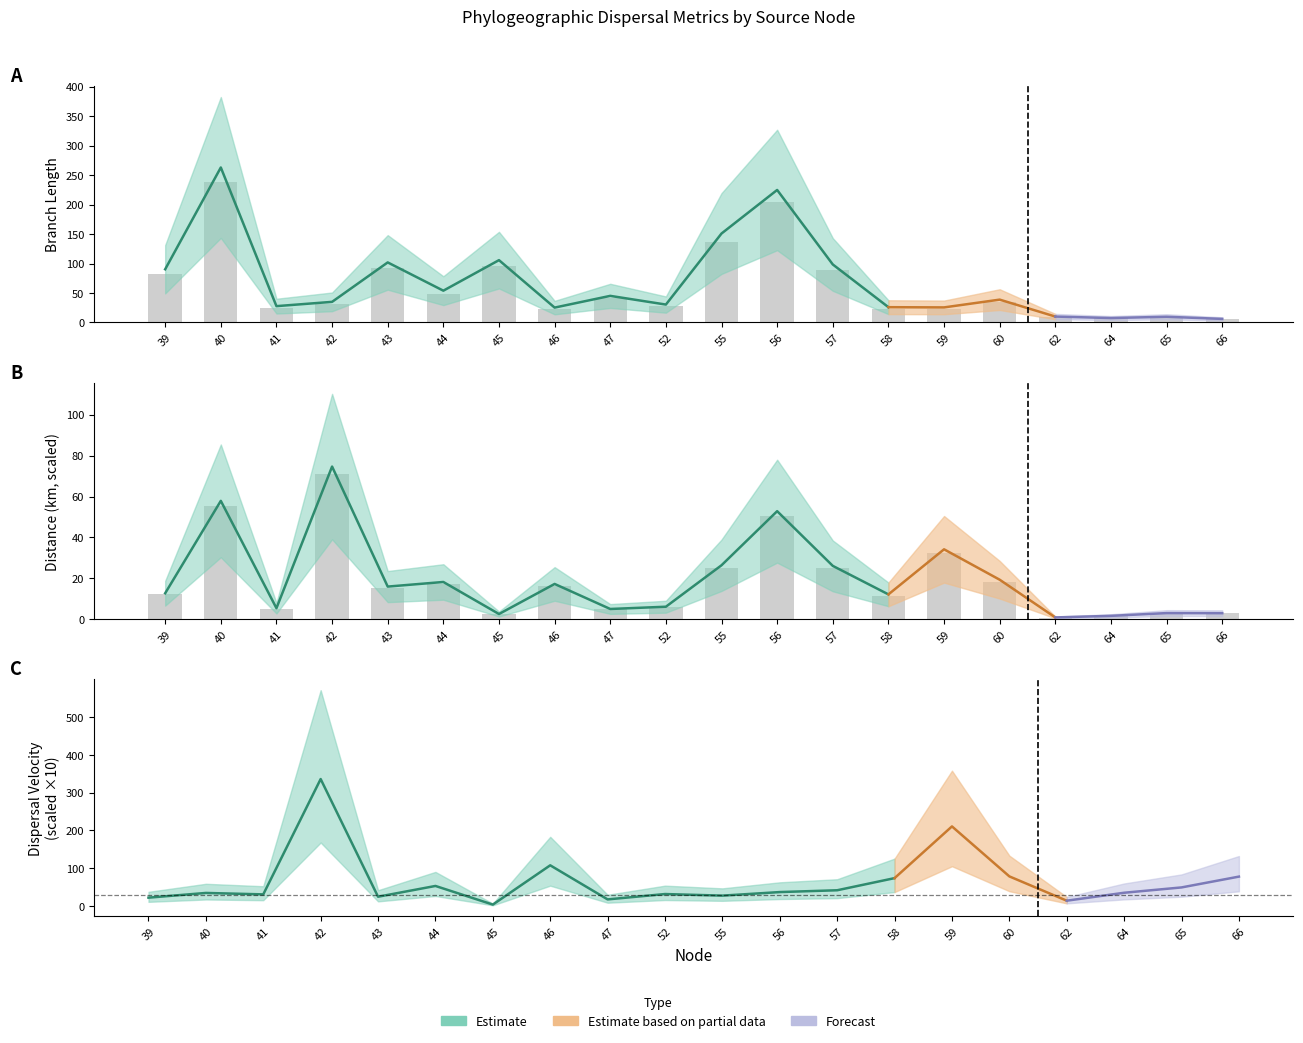

At which label is distance closest to 35?

59